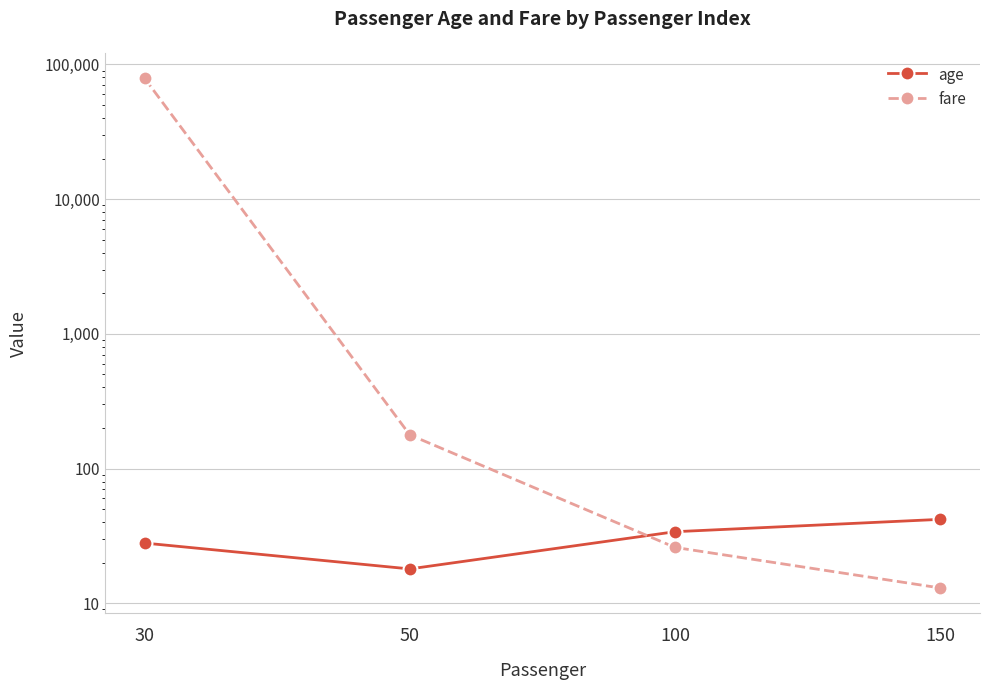

At which category is the sum across all series the highest?

30